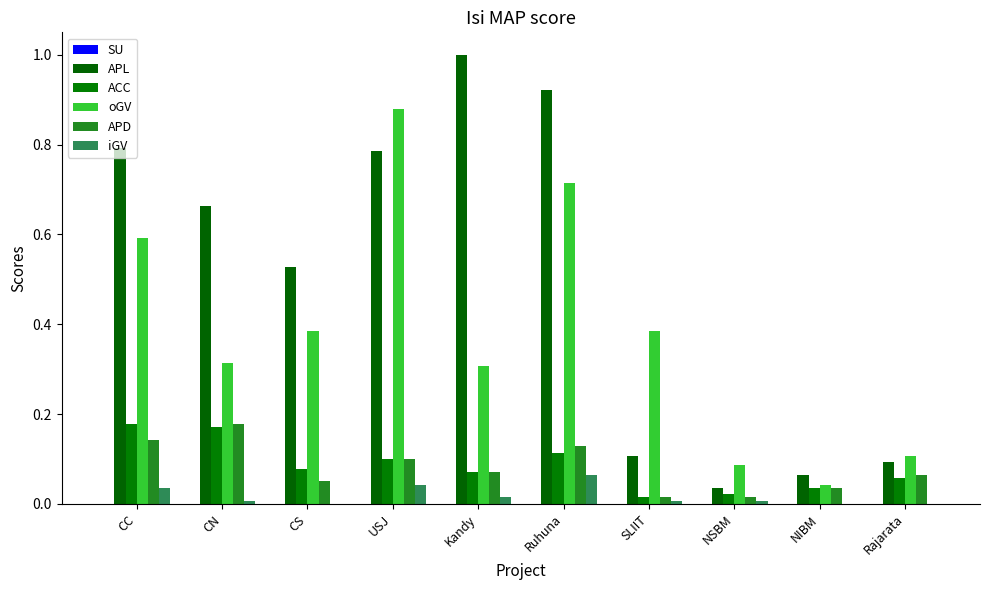

The iGV series shows 0.0 at CN. True or false?

True